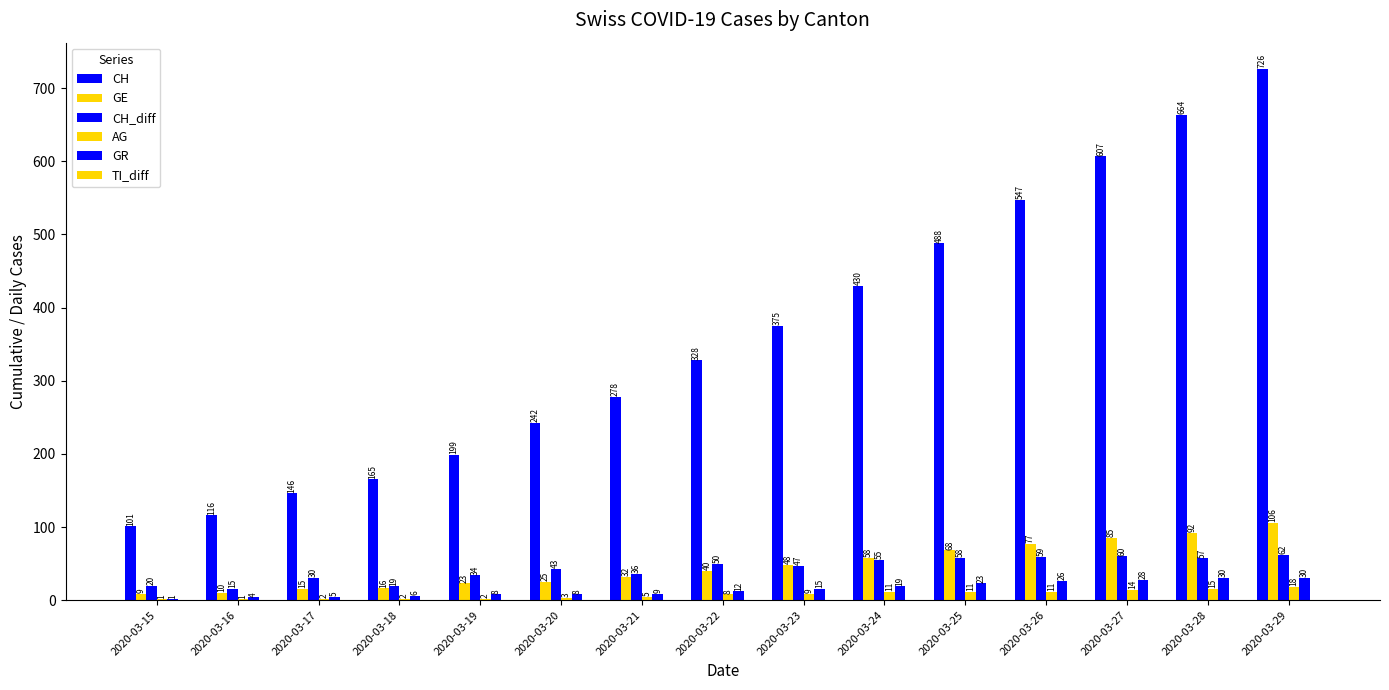

What is the difference between the CH_diff values at 2020-03-15 and 2020-03-21?

16